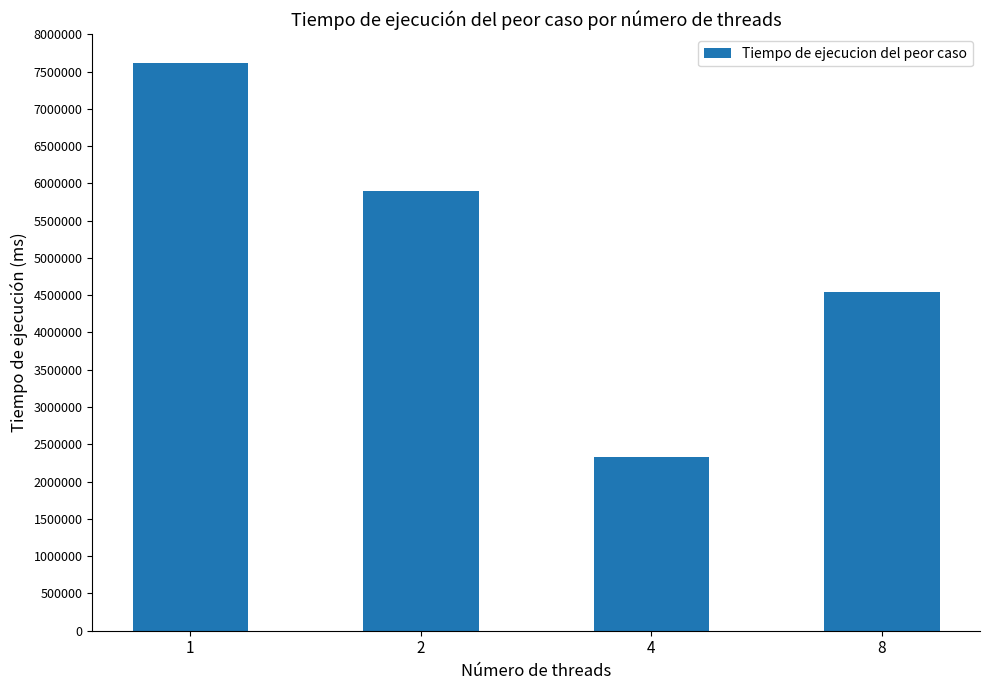

What is the sum of the values at 4 and 2?

8228715